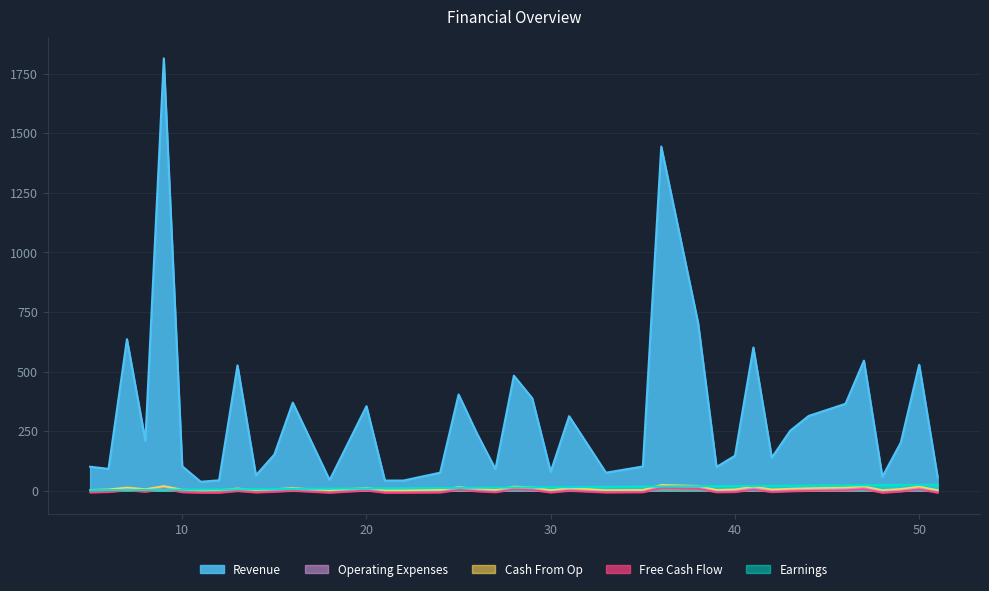

Which series has the largest range (max minus min)?

Revenue